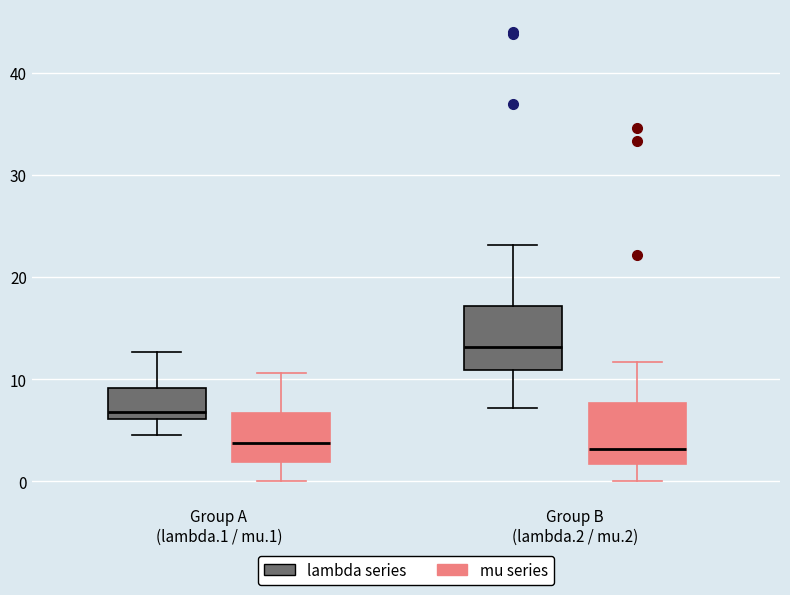

Reading left to right, transcribe this box plot: for each box, give where its median line is, the range the box spans, and where its two whiskers end, as read against the y-axis. The values are not printed on the chart, so give them approximately, as read against the axis.

Group A (lambda.1 / mu.1) (lambda series): median 7, box 6 to 9, whiskers 5 to 13
Group A (lambda.1 / mu.1) (mu series): median 4, box 2 to 7, whiskers 0 to 11
Group B (lambda.2 / mu.2) (lambda series): median 13, box 11 to 17, whiskers 7 to 23
Group B (lambda.2 / mu.2) (mu series): median 3, box 2 to 8, whiskers 0 to 12